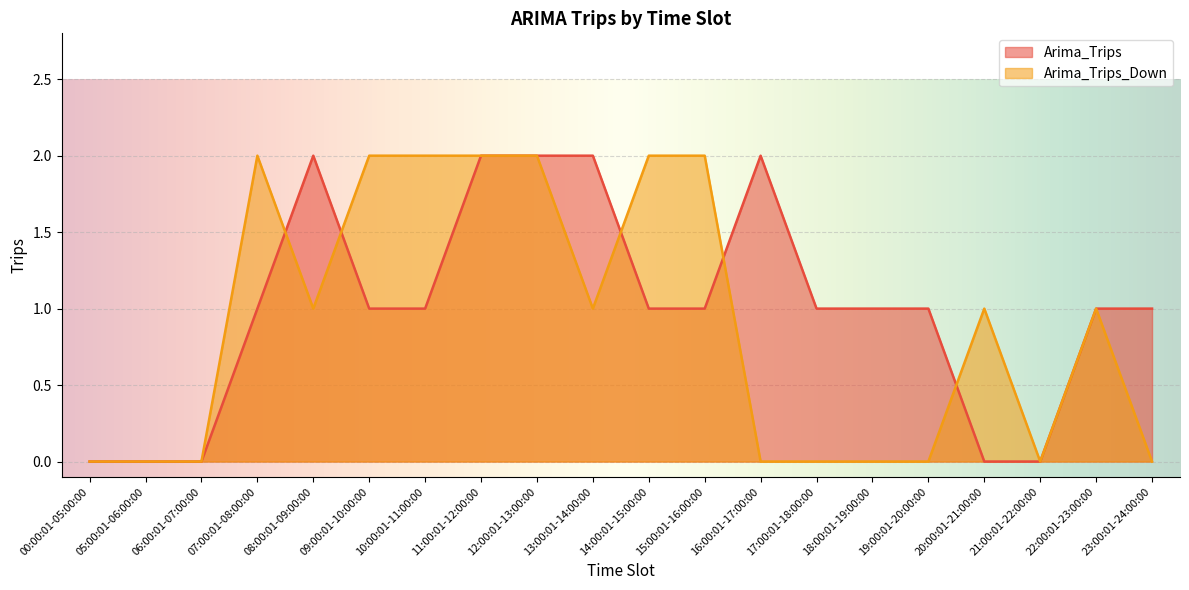

At which label does Arima_Trips_Down first exceed 1?

07:00:01-08:00:00